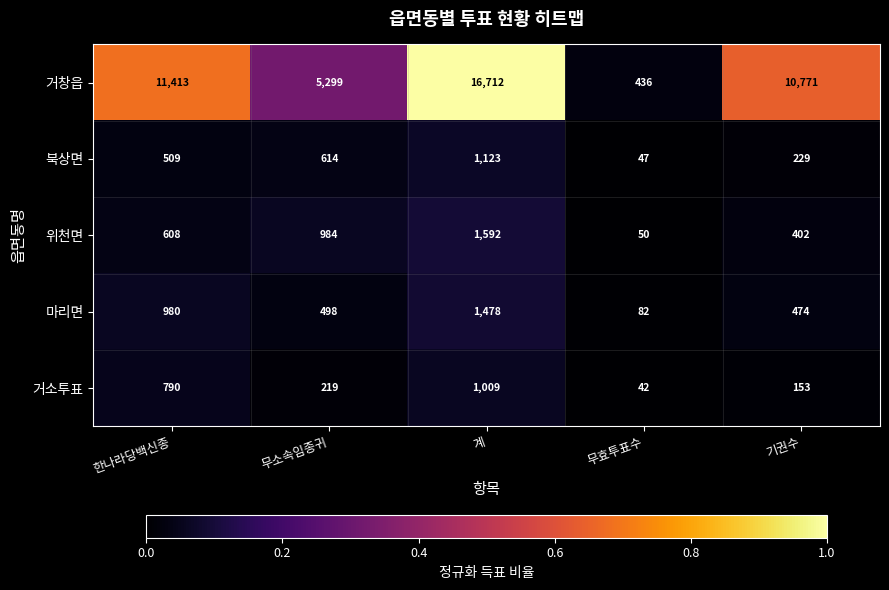

At 무소속임종귀, list the series in order from smallest to largest.

거소투표, 마리면, 북상면, 위천면, 거창읍